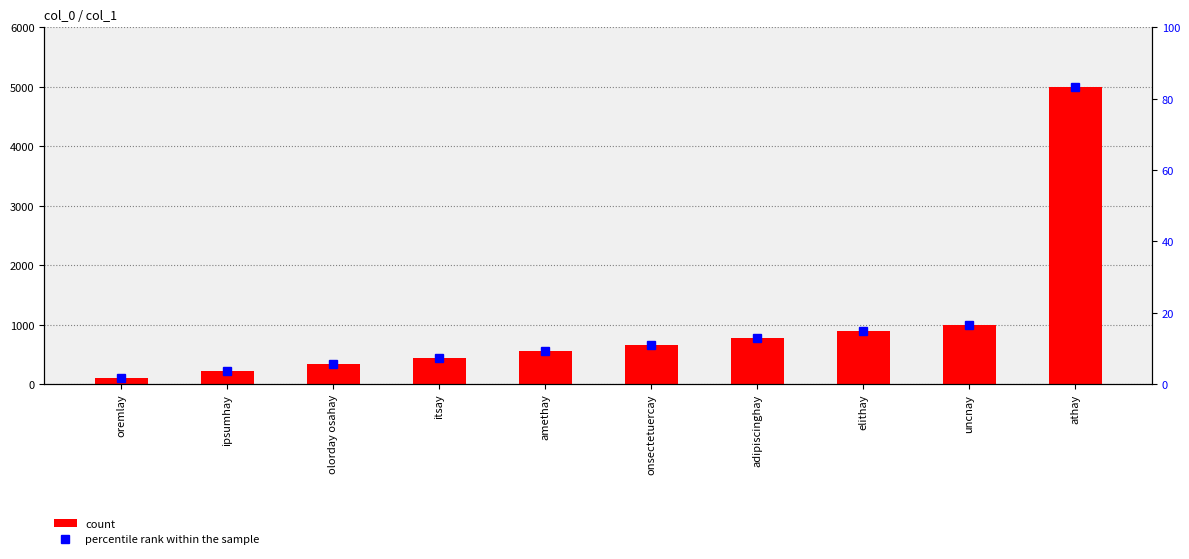

What is the value of the count bar at the 8th from the left?

888.0